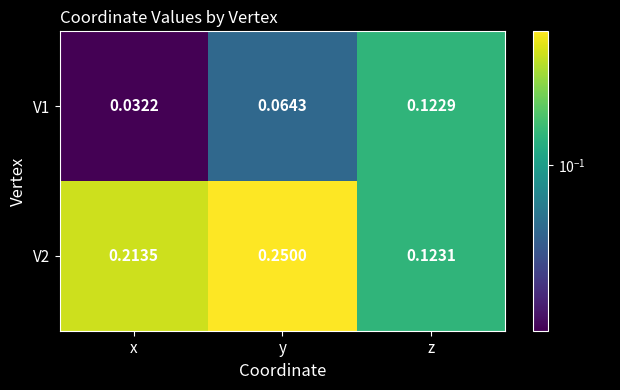

Where is V2 nearest to the value 0?

z